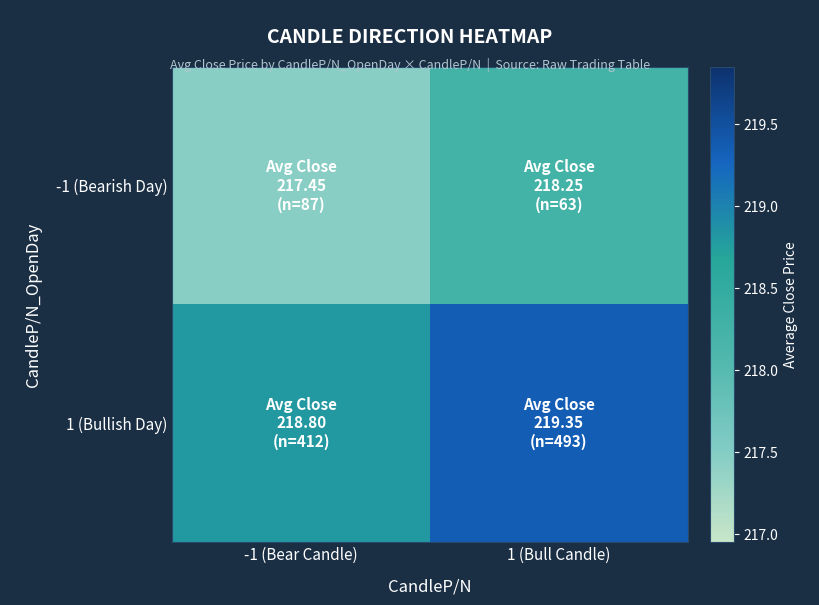

What is the total value across all series at -1 (Bear Candle)?

436.2